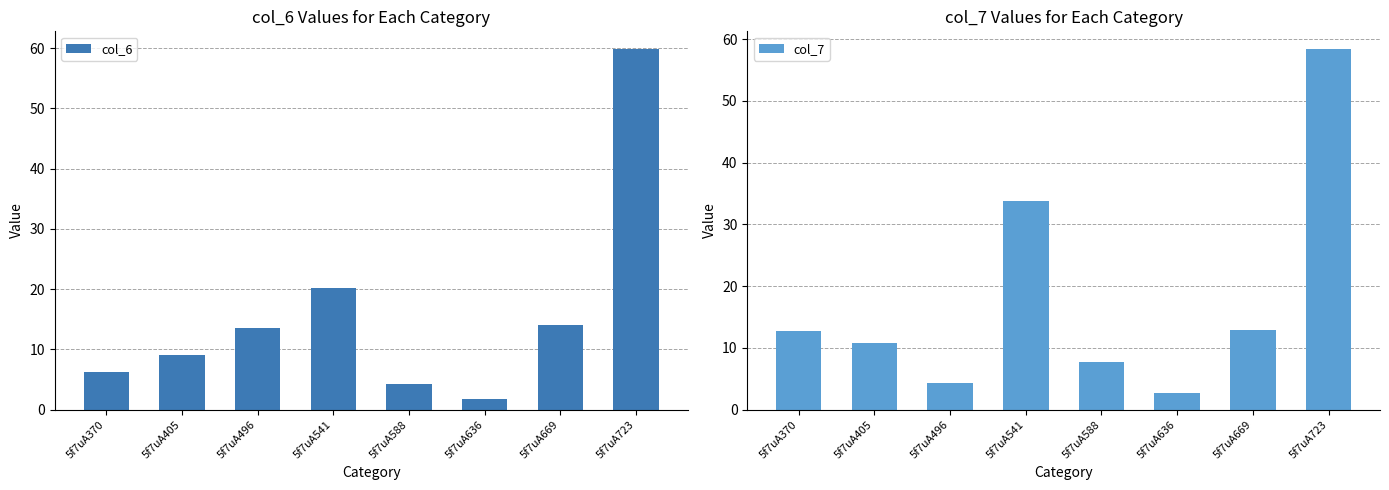

What is the difference between the col_6 values at 5f7uA588 and 5f7uA636?

2.5